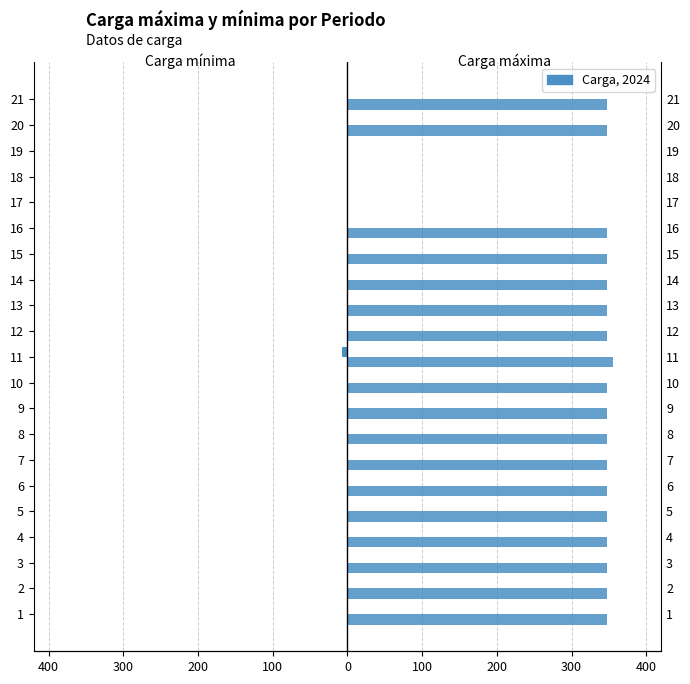

Reading left to right, extract all data points from this chart.

Carga mínima: 0	0	0	0	0	0	0	0	0	0	-7	0	0	0	0	0	0	0	0	0	0
Carga máxima: 348	348	348	348	348	348	348	348	348	348	355	348	348	348	348	348	0	0	0	348	348